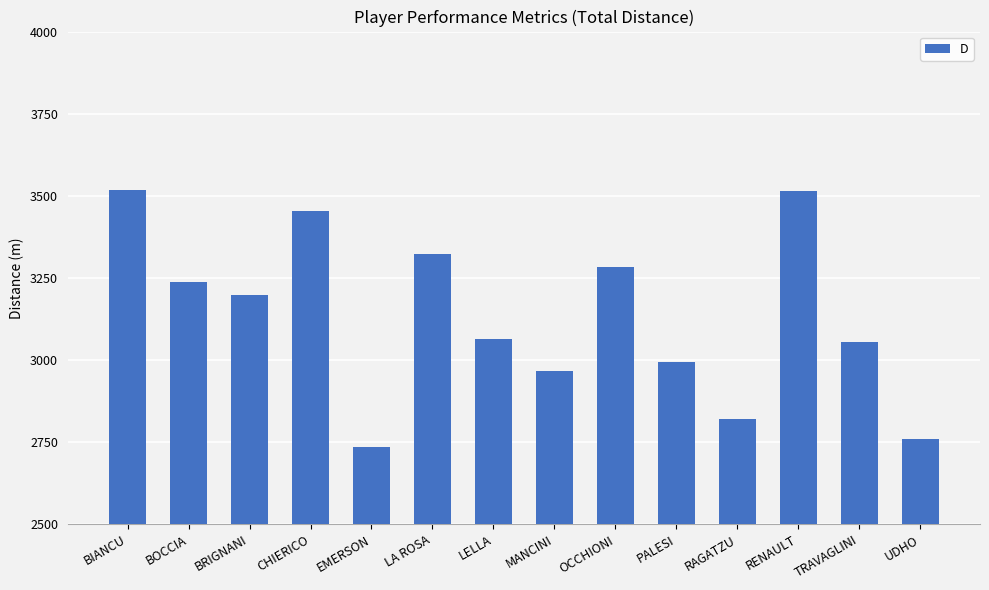

What position from the left is BIANCU?

1